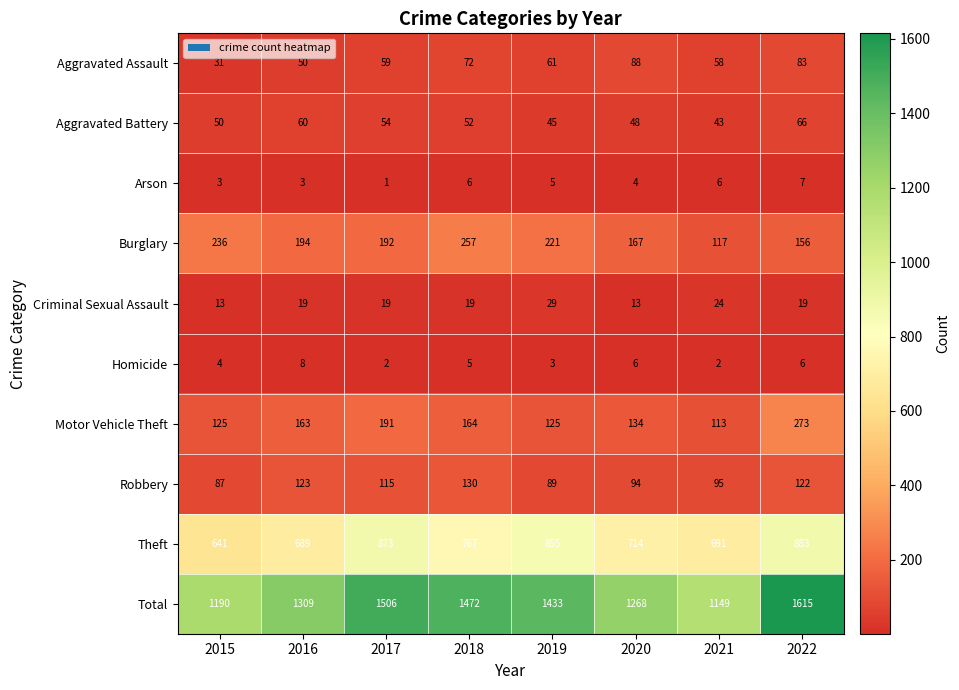

At which category is the sum across all series the highest?

2022